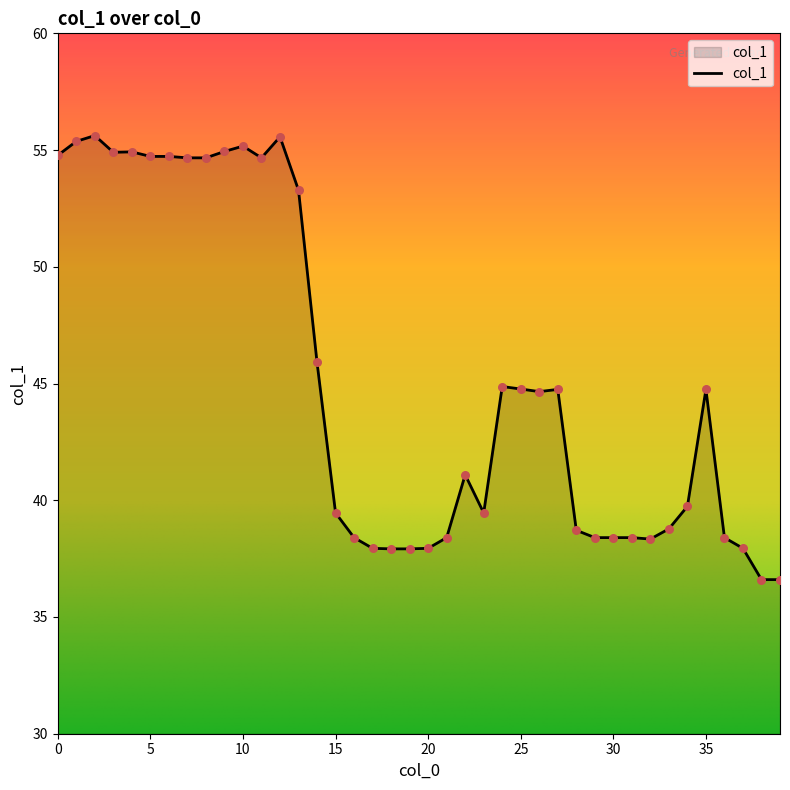

What is the difference between the maximum and minimum values?

19.0